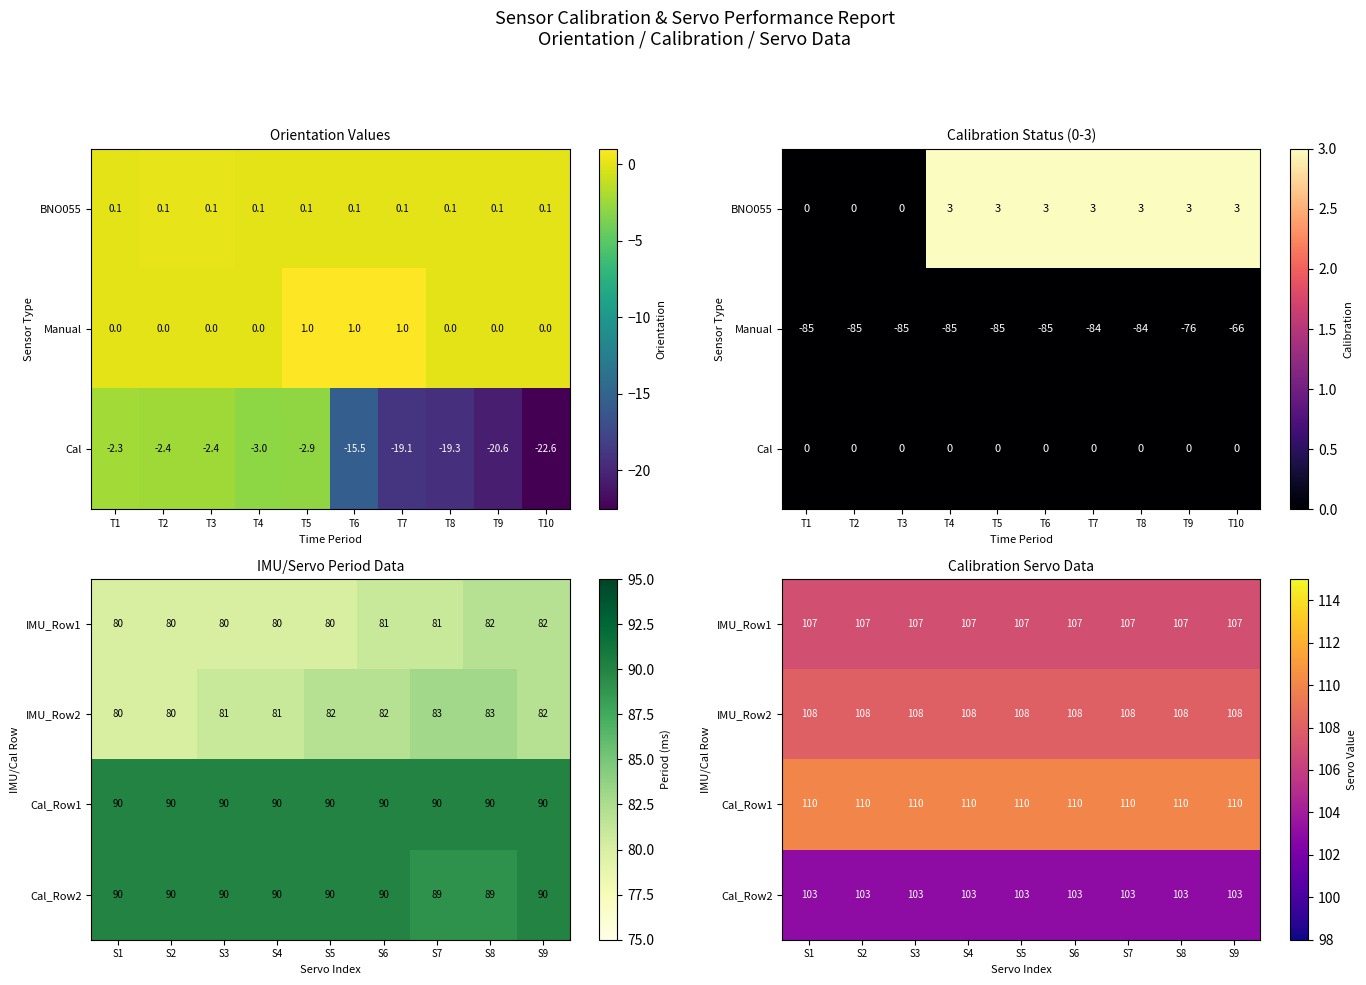

Is the value of IMU_Row1 at S2 greater than the value of Cal_Row1 at S3?

No